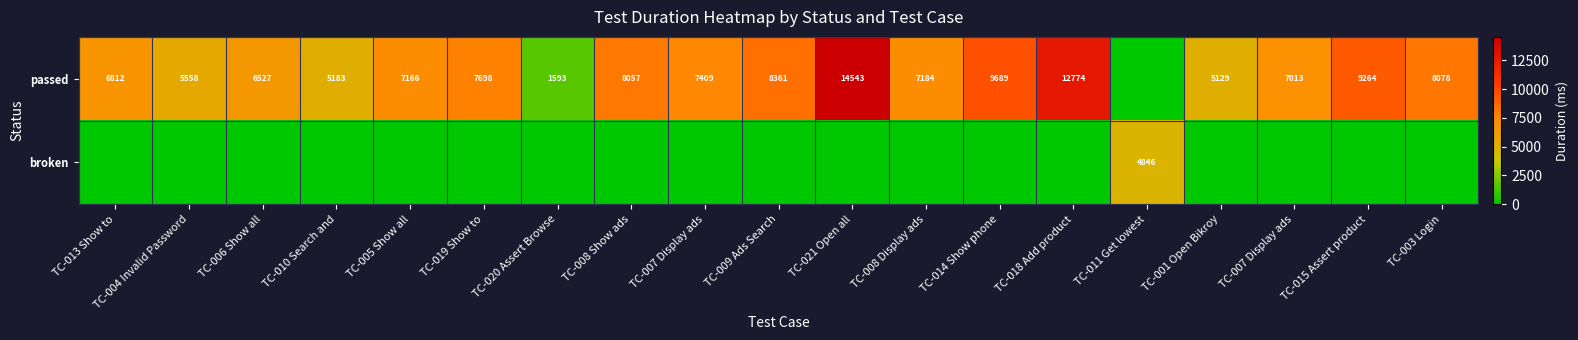

What is the difference between the maximum and minimum values in the broken series?

4846